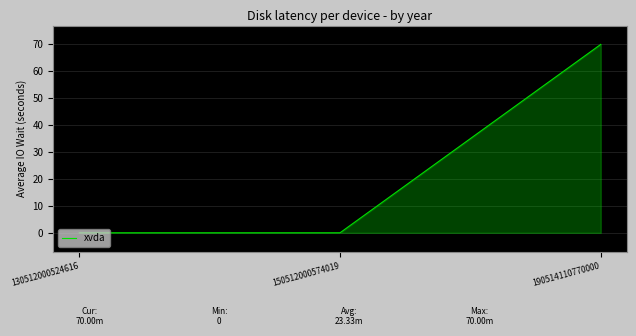

Is it true that the value at 150512000574019 is 30?

False